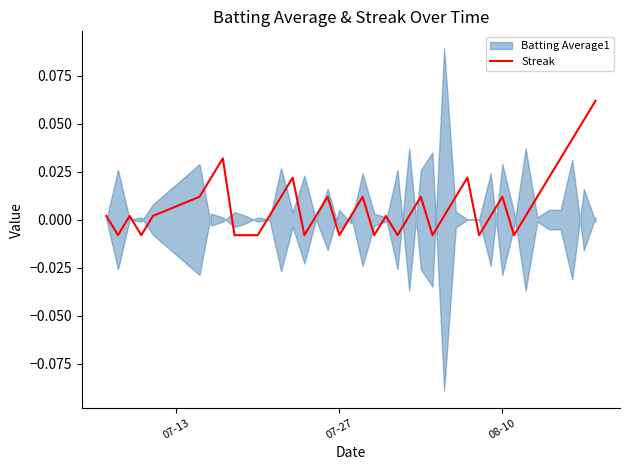

The value at 13 is 0.0. True or false?

False